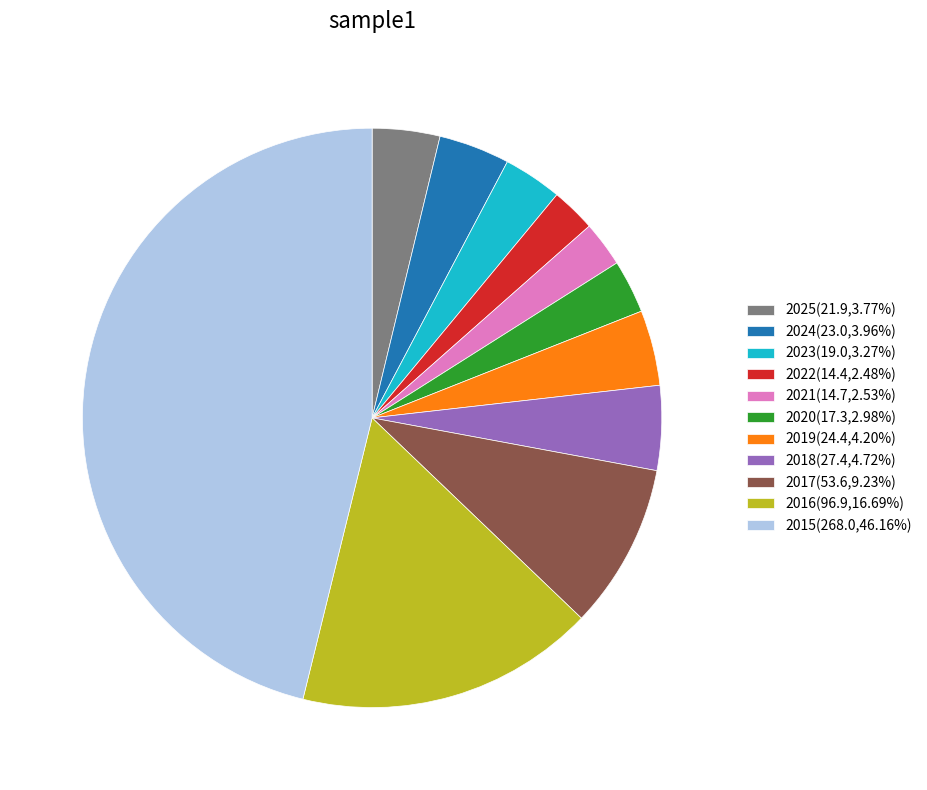

Which category has the biggest portion of the pie?

2015